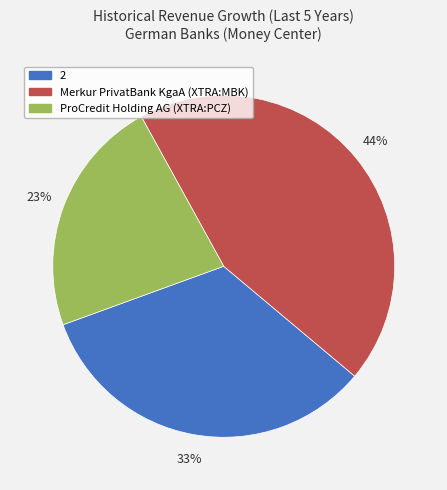

To the nearest percent, what is the combined percentage of Merkur PrivatBank KgaA (XTRA:MBK) and ProCredit Holding AG (XTRA:PCZ)?

67%